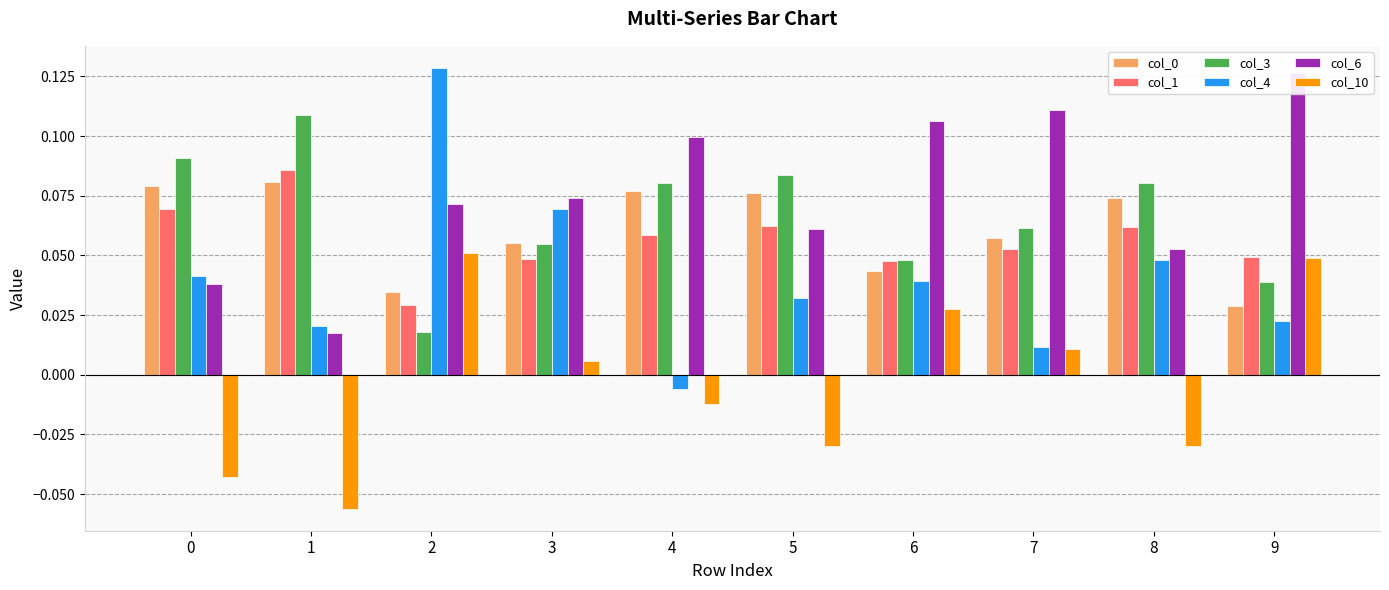

Reading right to left, list all the values displayed in this chart.

col_0: 0.0	0.1	0.1	0.0	0.1	0.1	0.1	0.0	0.1	0.1
col_1: 0.0	0.1	0.1	0.0	0.1	0.1	0.0	0.0	0.1	0.1
col_3: 0.0	0.1	0.1	0.0	0.1	0.1	0.1	0.0	0.1	0.1
col_4: 0.0	0.0	0.0	0.0	0.0	-0.0	0.1	0.1	0.0	0.0
col_6: 0.1	0.1	0.1	0.1	0.1	0.1	0.1	0.1	0.0	0.0
col_10: 0.0	-0.0	0.0	0.0	-0.0	-0.0	0.0	0.1	-0.1	-0.0